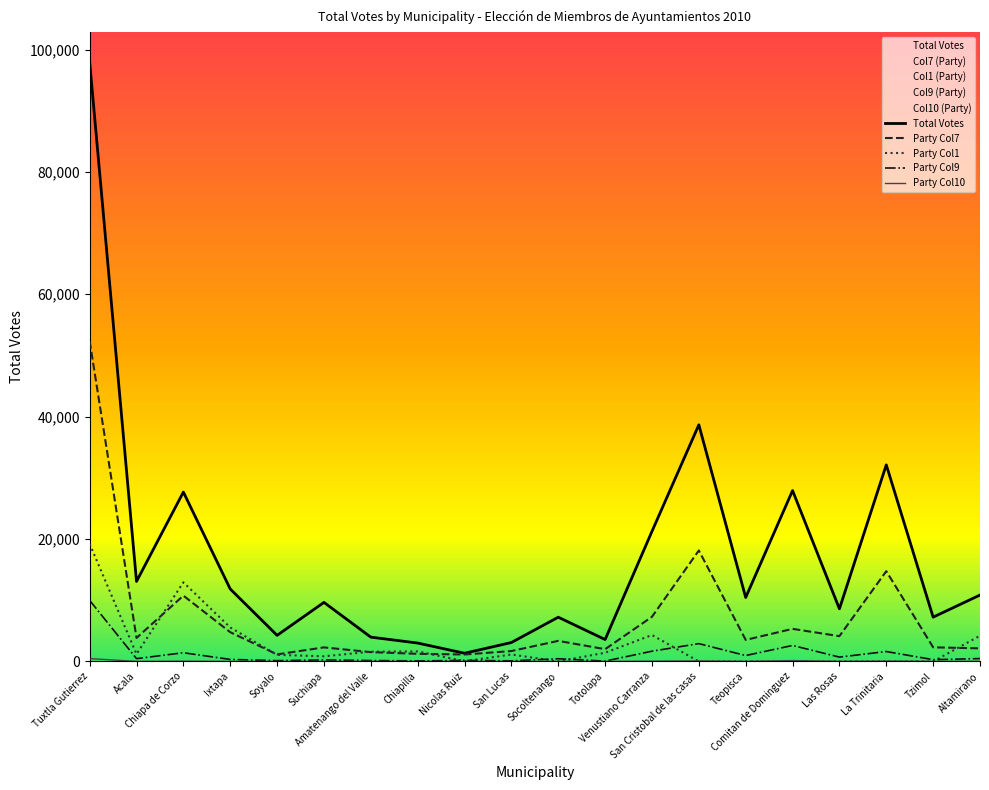

Reading right to left, list all the values displayed in this chart.

Total Votes: Altamirano=10849	Tzimol=7240	La Trinitaria=32126	Las Rosas=8596	Comitan de Dominguez=27926	Teopisca=10452	San Cristobal de las casas=38670	Venustiano Carranza=21261	Totolapa=3580	Socoltenango=7232	San Lucas=3093	Nicolas Ruiz=1339	Chiapilla=3007	Amatenango del Valle=3973	Suchiapa=9650	Soyalo=4266	Ixtapa=11843	Chiapa de Corzo=27681	Acala=13074	Tuxtla Gutierrez=97952
Party Col7: Altamirano=2138	Tzimol=2308	La Trinitaria=14750	Las Rosas=4135	Comitan de Dominguez=5323	Teopisca=3521	San Cristobal de las casas=18134	Venustiano Carranza=7296	Totolapa=2005	Socoltenango=3362	San Lucas=1700	Nicolas Ruiz=1134	Chiapilla=1247	Amatenango del Valle=1523	Suchiapa=2298	Soyalo=1153	Ixtapa=4779	Chiapa de Corzo=10753	Acala=3842	Tuxtla Gutierrez=52363
Party Col1: Altamirano=4199	Tzimol=0	La Trinitaria=0	Las Rosas=0	Comitan de Dominguez=0	Teopisca=0	San Cristobal de las casas=0	Venustiano Carranza=4316	Totolapa=1426	Socoltenango=0	San Lucas=1139	Nicolas Ruiz=29	Chiapilla=1638	Amatenango del Valle=1595	Suchiapa=840	Soyalo=1075	Ixtapa=5548	Chiapa de Corzo=12927	Acala=1200	Tuxtla Gutierrez=19205
Party Col9: Altamirano=466	Tzimol=292	La Trinitaria=1620	Las Rosas=711	Comitan de Dominguez=2613	Teopisca=965	San Cristobal de las casas=2912	Venustiano Carranza=1675	Totolapa=57	Socoltenango=440	San Lucas=102	Nicolas Ruiz=171	Chiapilla=90	Amatenango del Valle=149	Suchiapa=243	Soyalo=133	Ixtapa=328	Chiapa de Corzo=1422	Acala=459	Tuxtla Gutierrez=9980
Party Col10: Altamirano=16	Tzimol=18	La Trinitaria=55	Las Rosas=19	Comitan de Dominguez=142	Teopisca=16	San Cristobal de las casas=84	Venustiano Carranza=45	Totolapa=2	Socoltenango=13	San Lucas=0	Nicolas Ruiz=0	Chiapilla=1	Amatenango del Valle=16	Suchiapa=3	Soyalo=0	Ixtapa=6	Chiapa de Corzo=39	Acala=9	Tuxtla Gutierrez=464